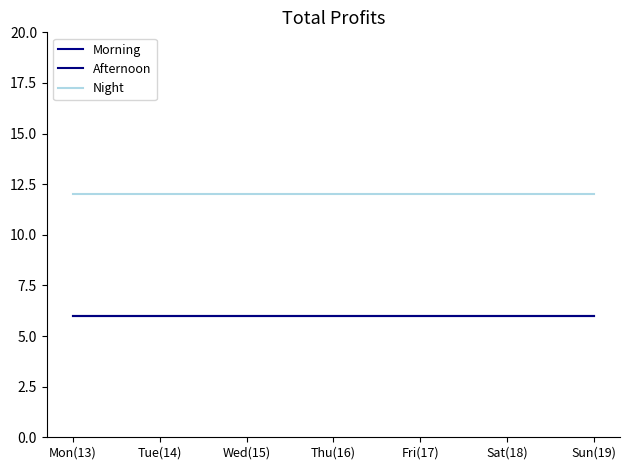

At which label does Night reach its peak?

Mon(13)